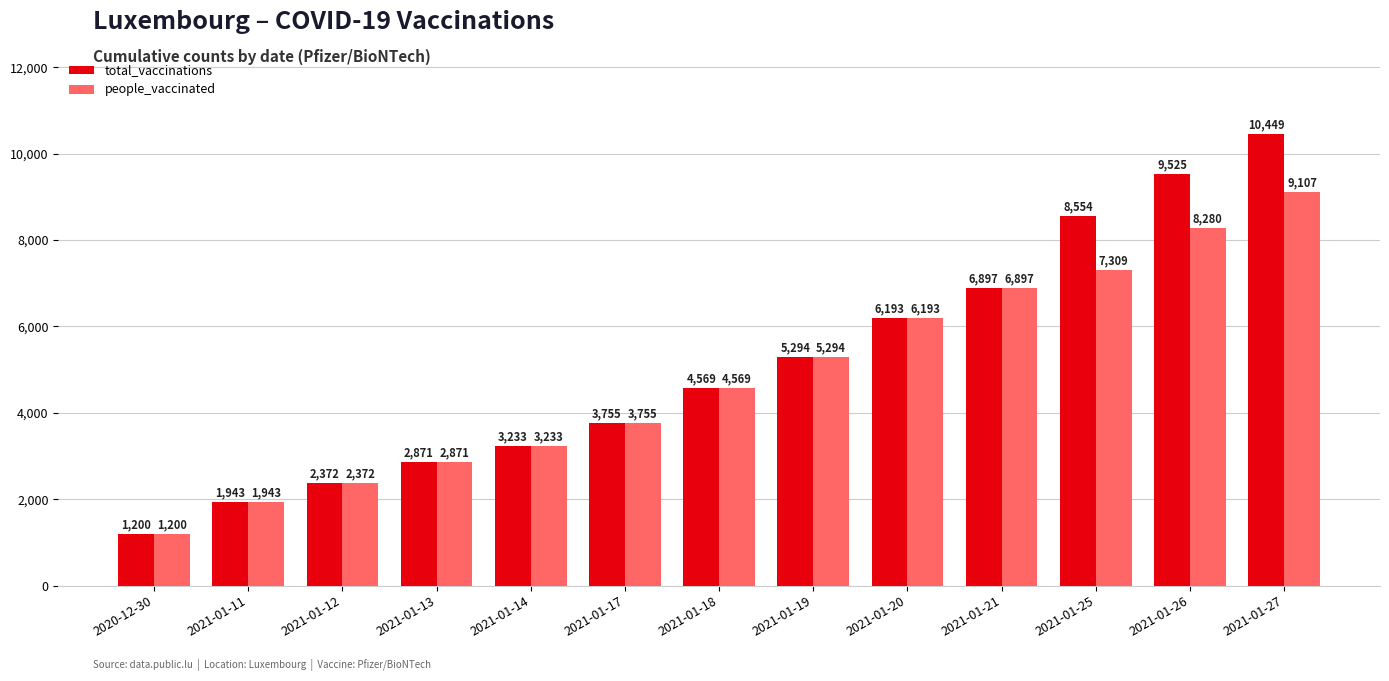

True or false: total_vaccinations has a value of 12303 at 2021-01-21.

False